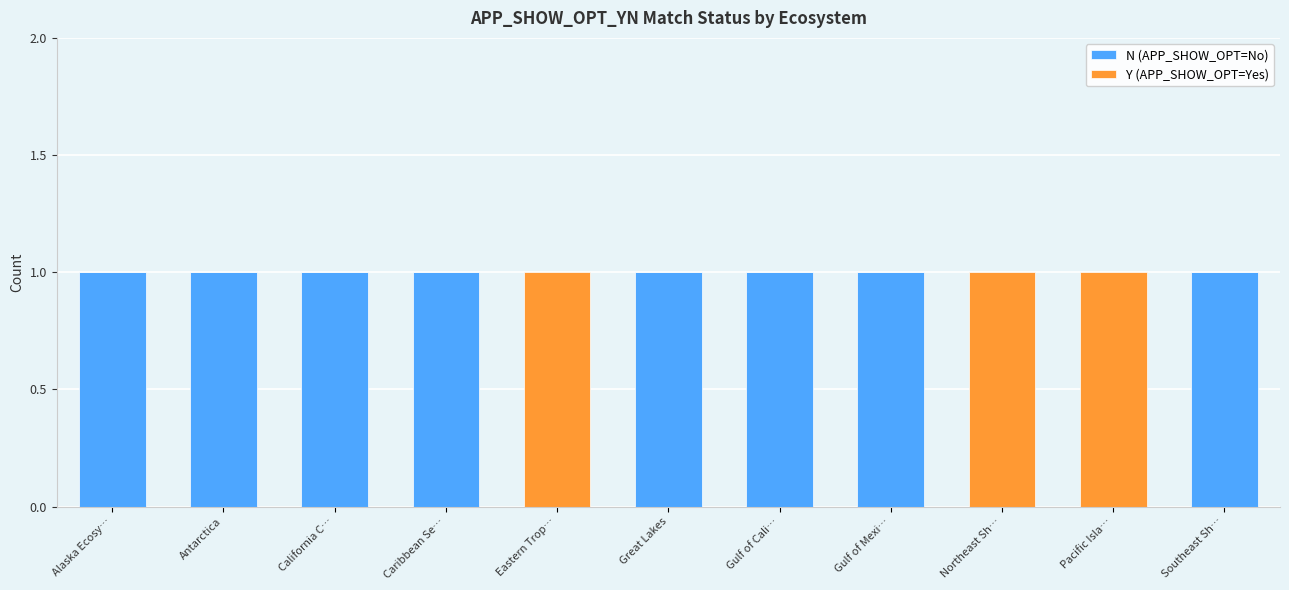

The value of N (APP_SHOW_OPT=No) at Southeast Sh… is 1. True or false?

True